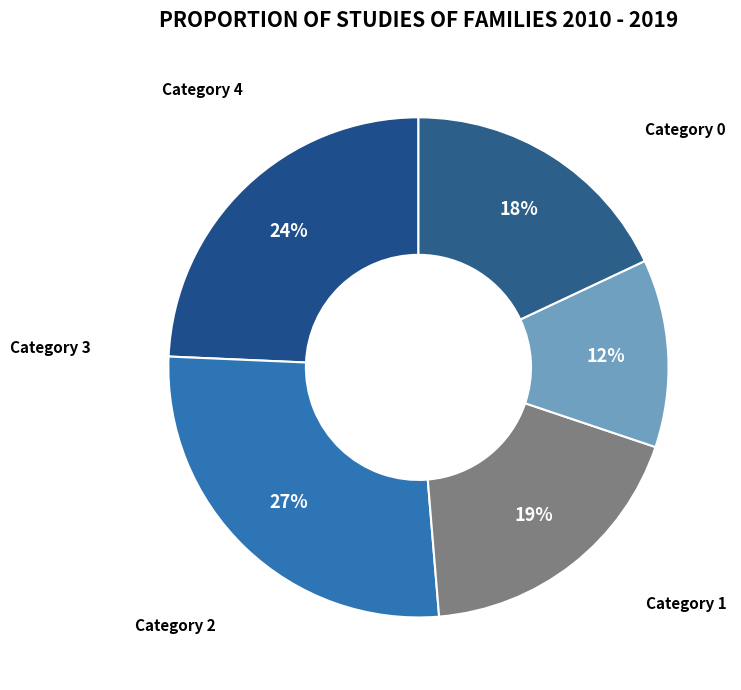

Count the number of slices in the pie.

5